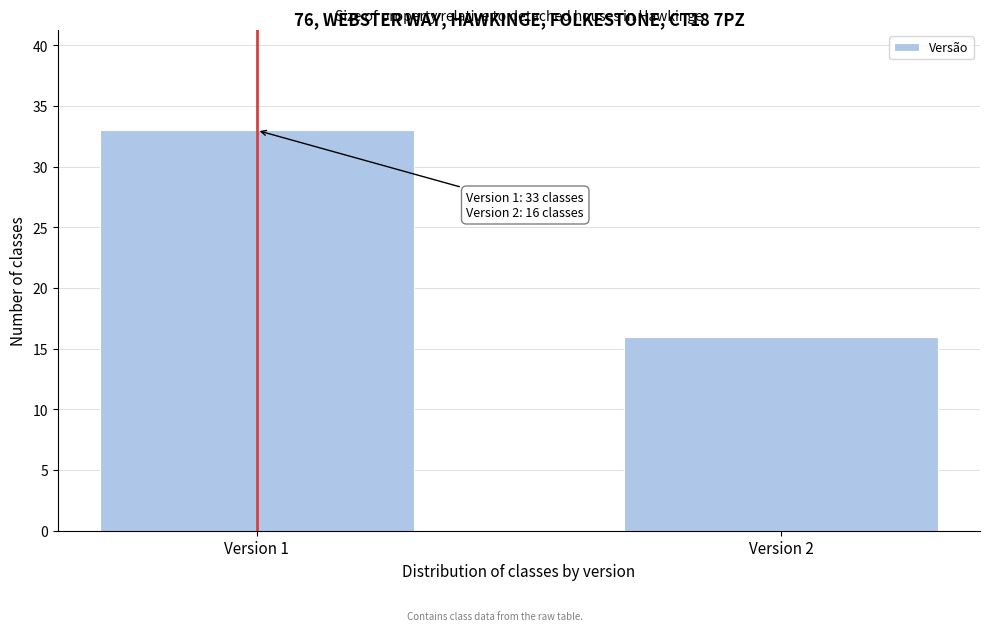

Reading left to right, extract all data points from this chart.

33	16